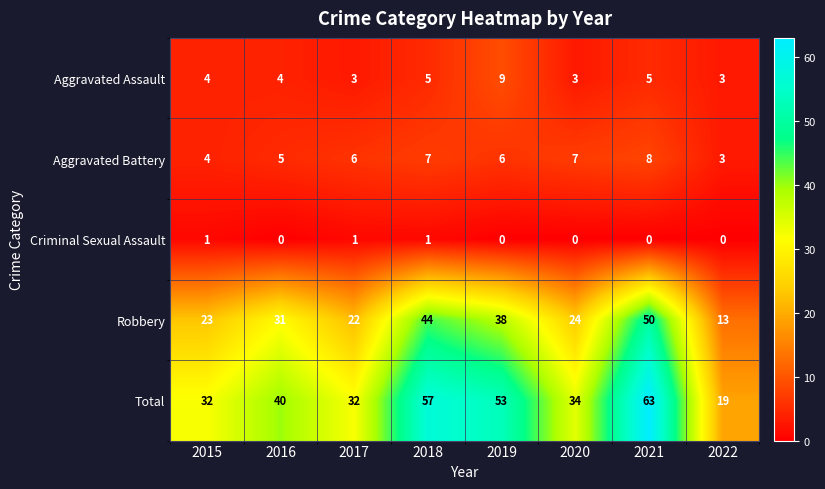

Is it true that Total equals 19 at 2022?

True